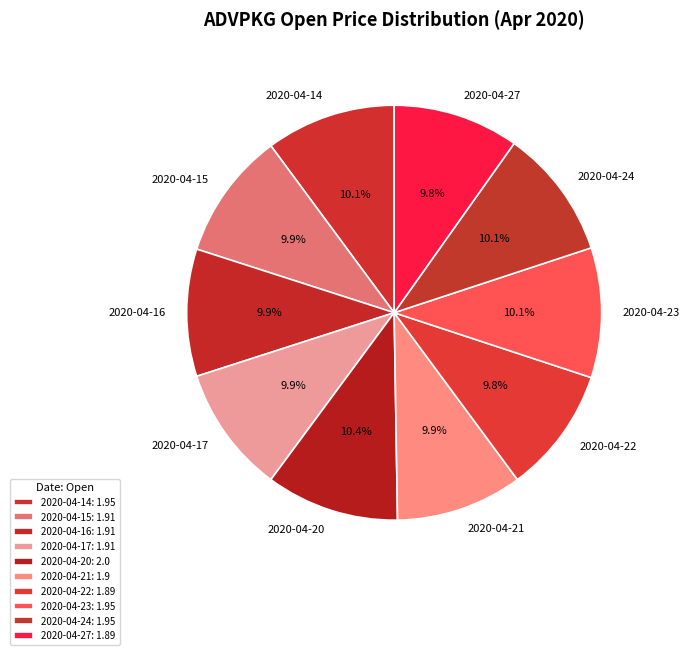

To the nearest percent, what portion does 2020-04-23 represent?

10%